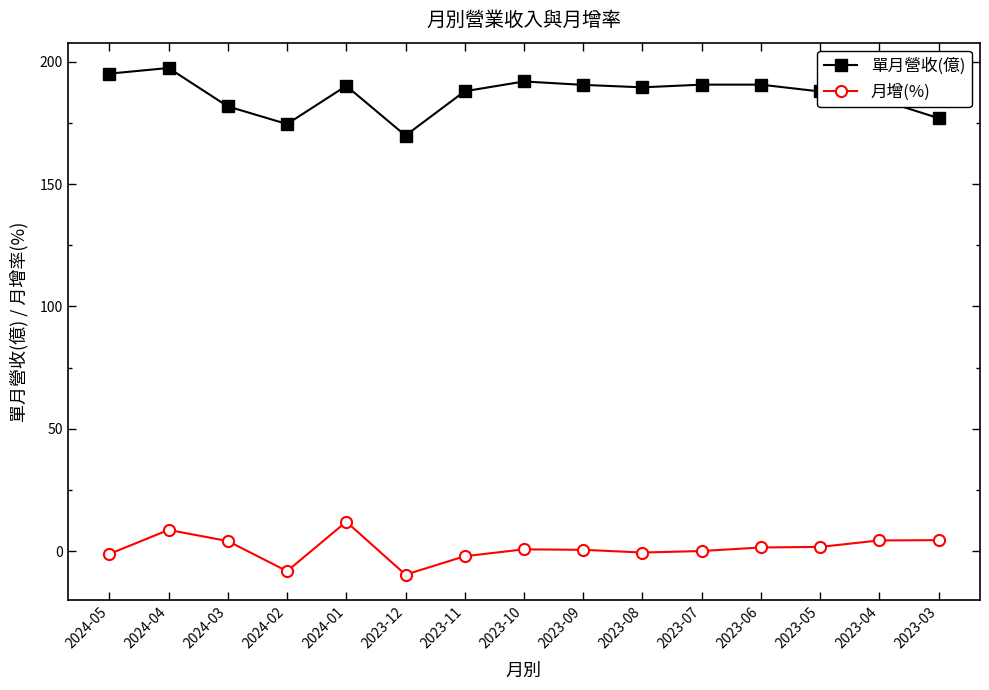

What value does the 單月營收(億) series have at 2023-09?

190.5